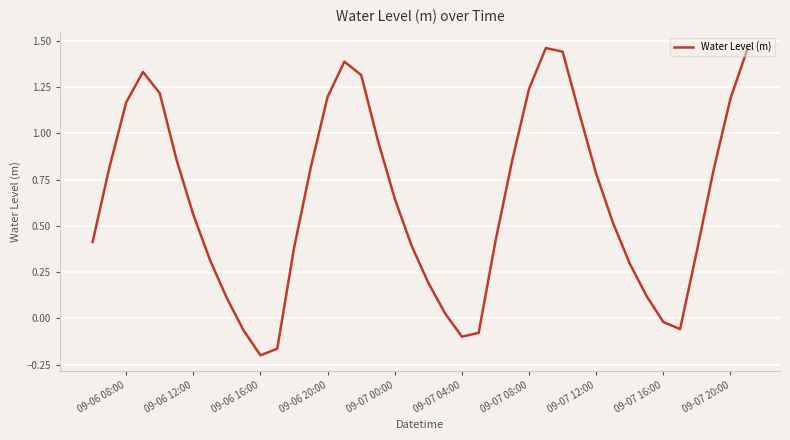

How many values exceed 0?

33